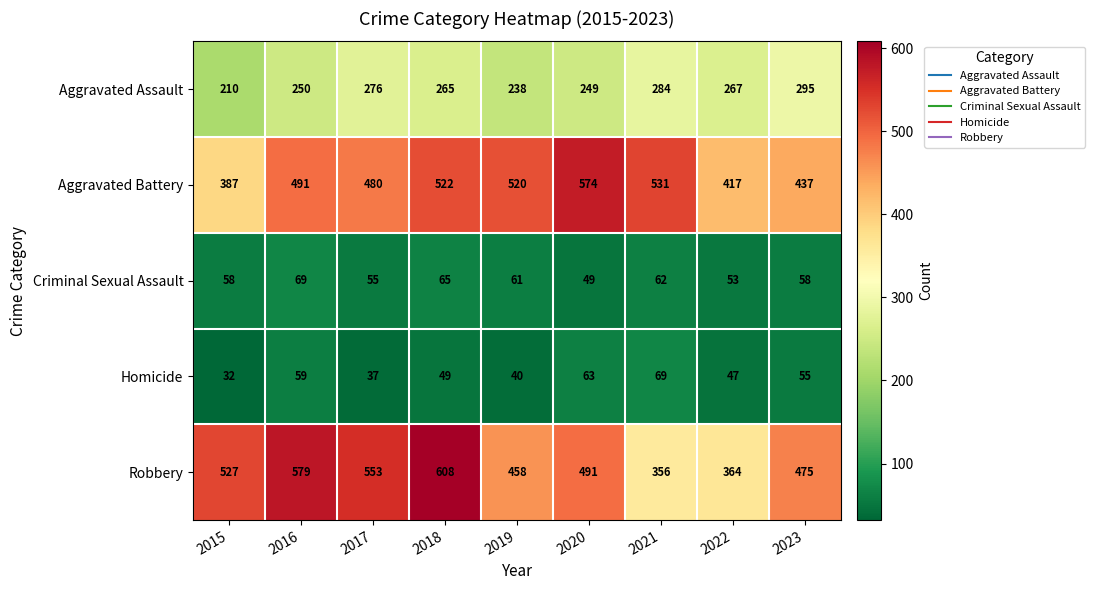

What is the minimum value shown in the chart?

32